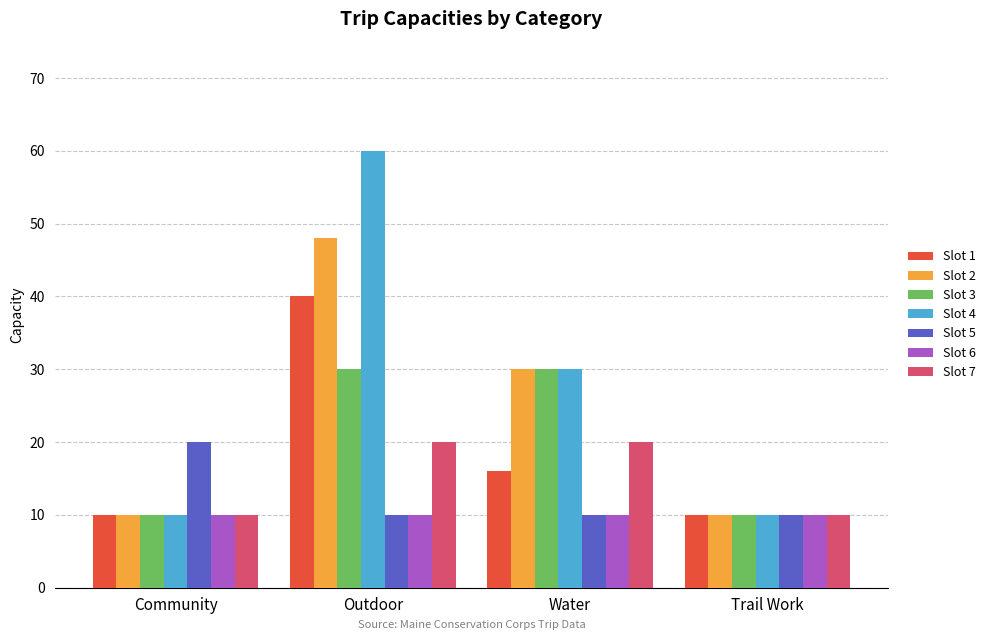

What is the sum of the Slot 4 values at Water and Outdoor?

90